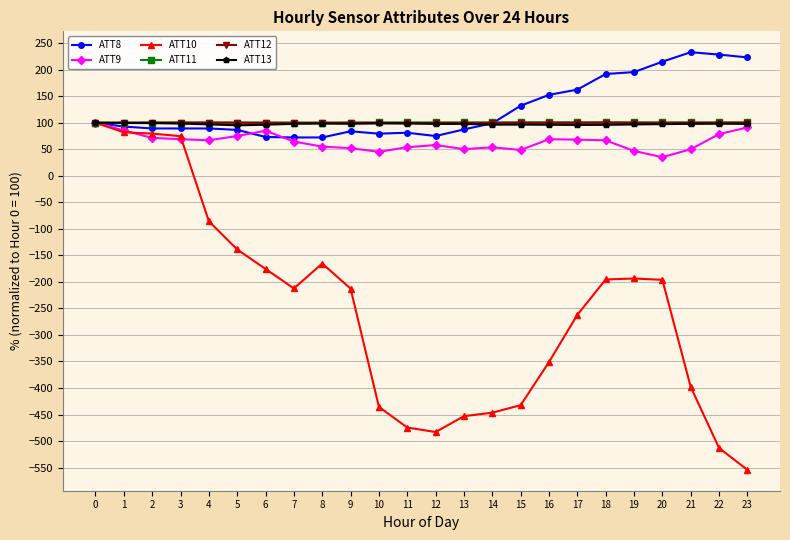

Which series changed the most between 5 and 12?

ATT10